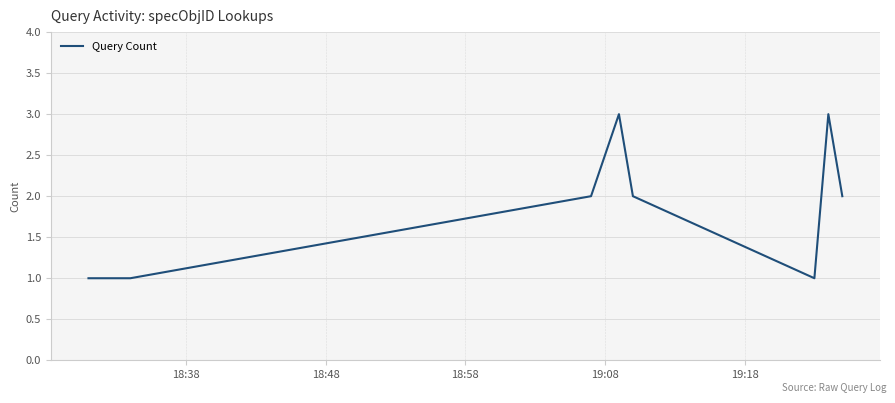

What is the maximum value shown in the chart?

3